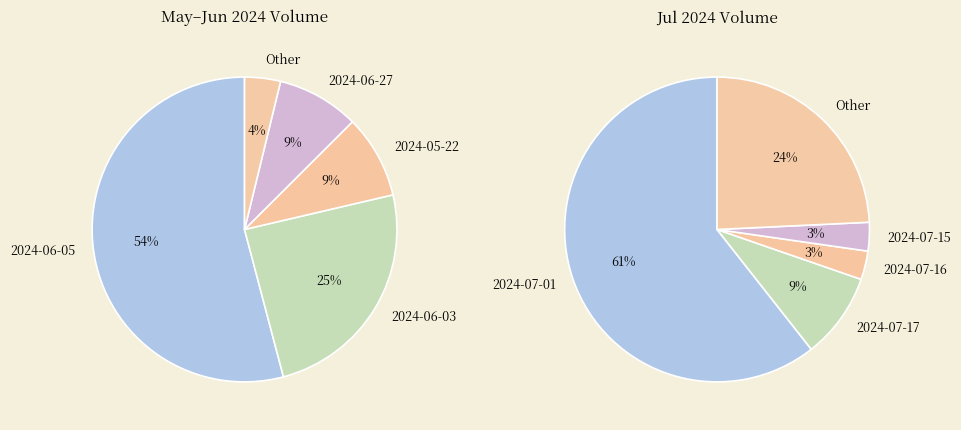

True or false: 2024-06-17 accounts for 1% of the total.

False